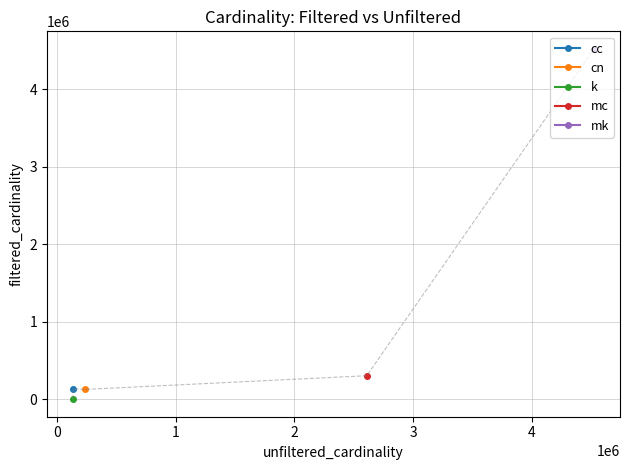

Reading left to right, what are all the values shown in this chart?

3	135086	126230	303271	4523930